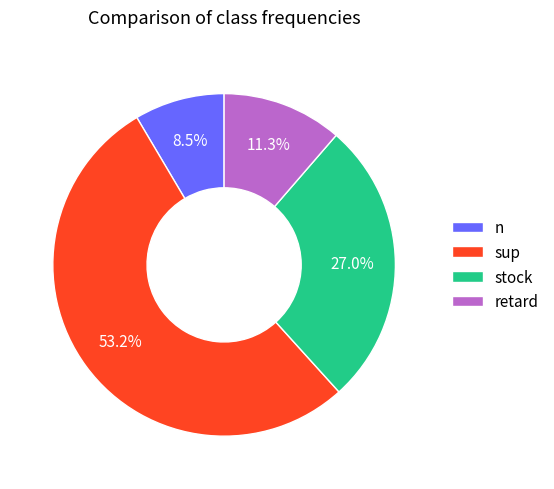

What is the smallest slice in the pie chart?

n